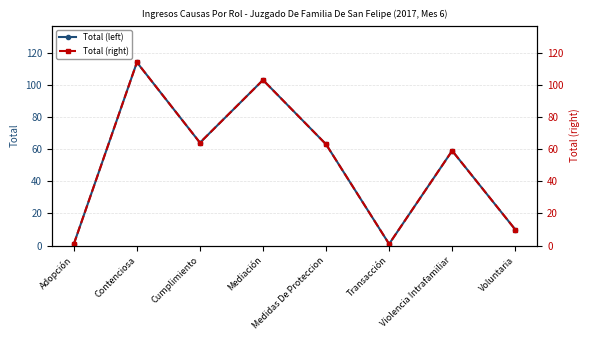

Where does the Total (left) series first go above 63?

Contenciosa